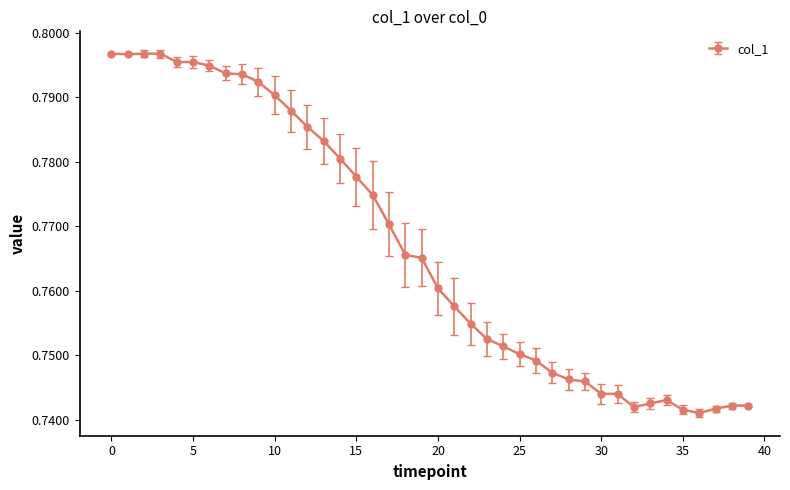

Count the values in the range 0 to 1.

40